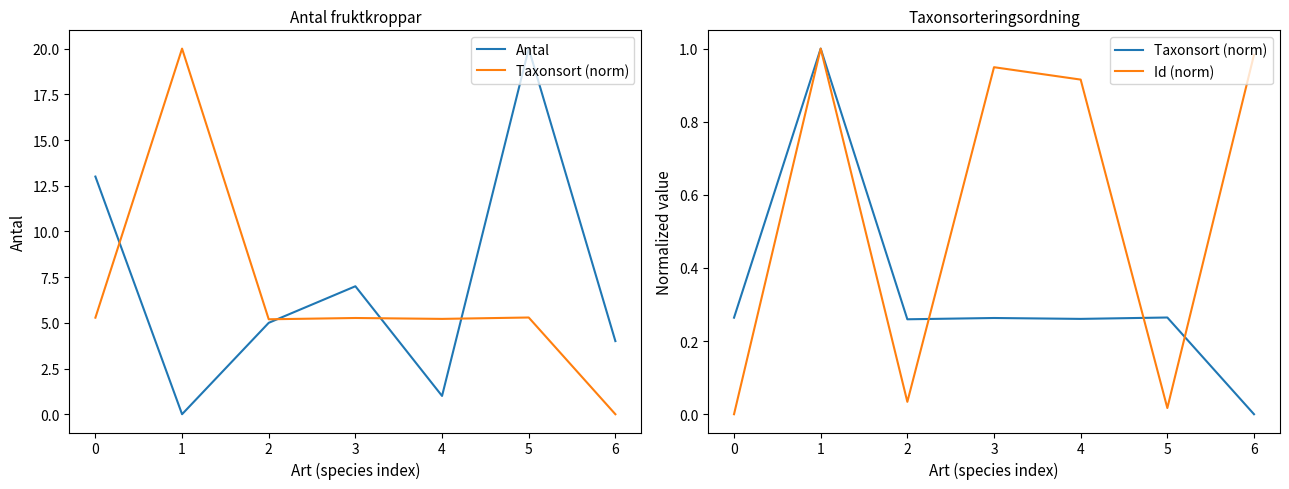

Rank the categories by Antal value from lowest to highest.

1, 4, 6, 2, 3, 0, 5